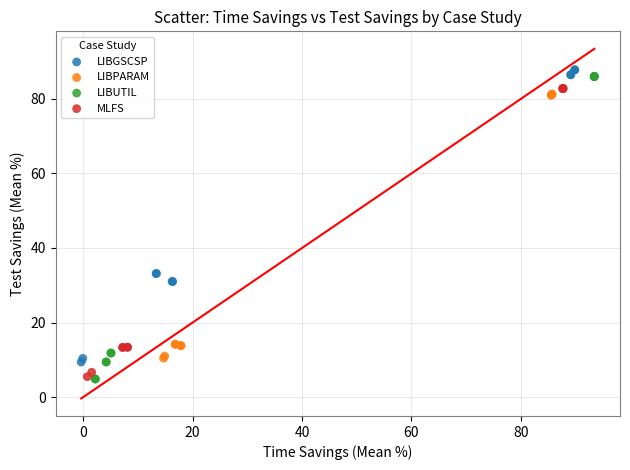

Which series contains the highest Y value?

LIBGSCSP